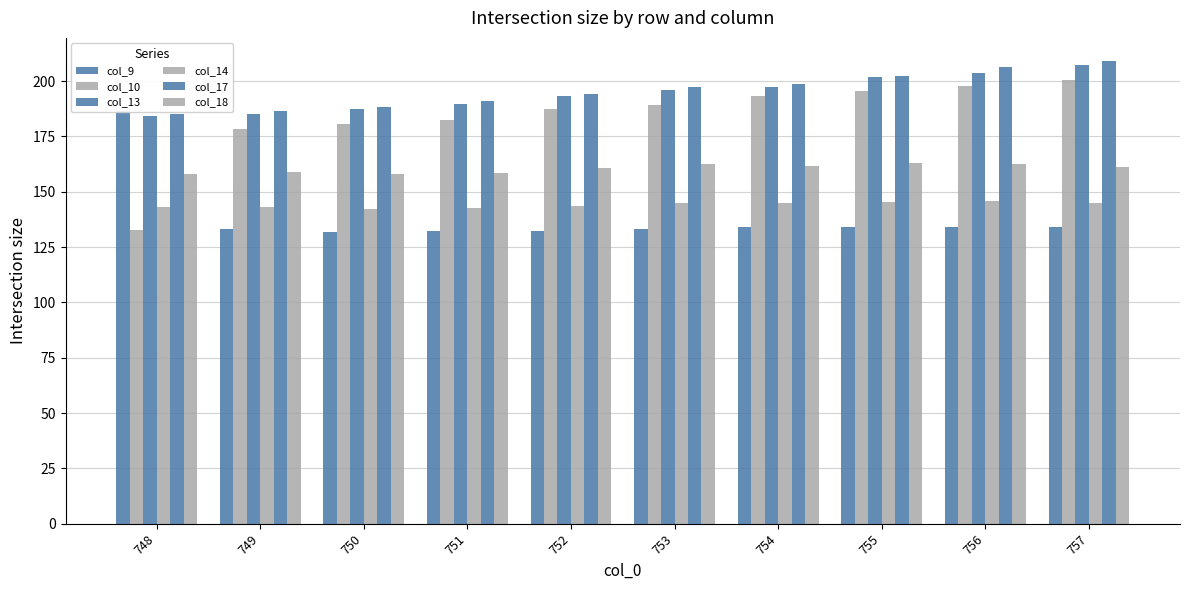

How many bars are there in total?

60